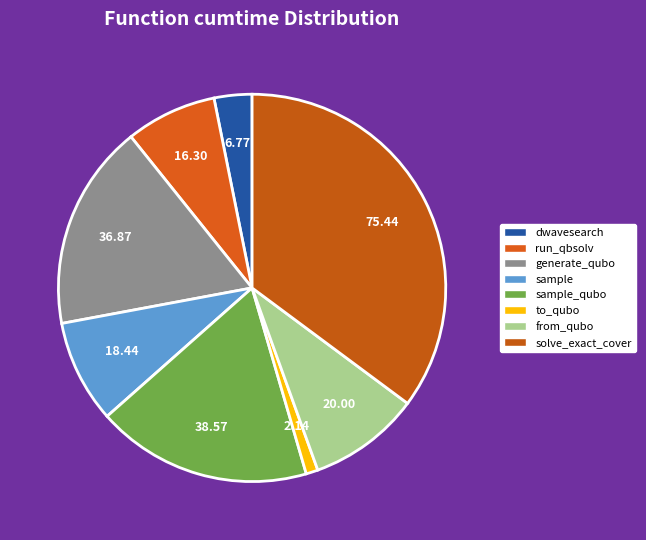

Rank the categories by value from highest to lowest.

solve_exact_cover, sample_qubo, generate_qubo, from_qubo, sample, run_qbsolv, dwavesearch, to_qubo